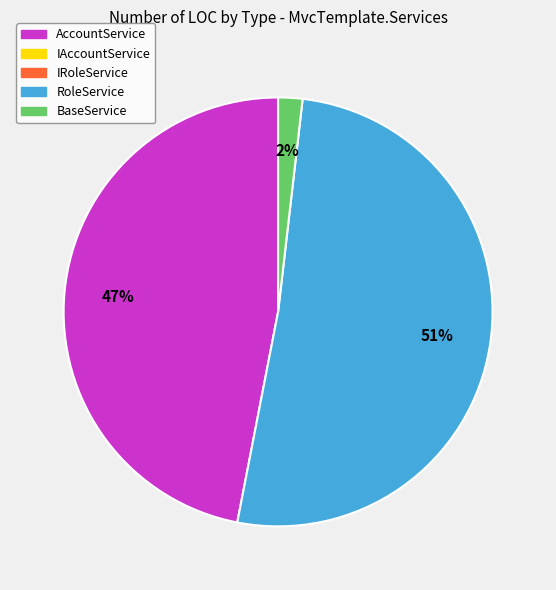

How many segments does this pie chart have?

3